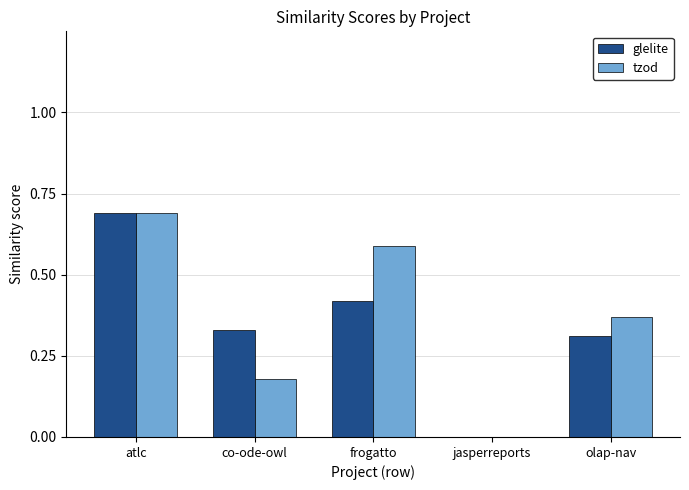

What is the sum of all glelite values?

1.8